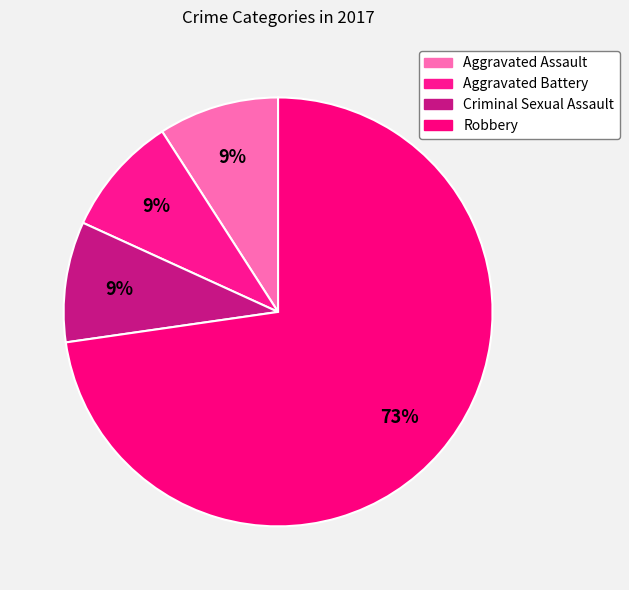

What portion of the pie excludes Robbery?

27.3%